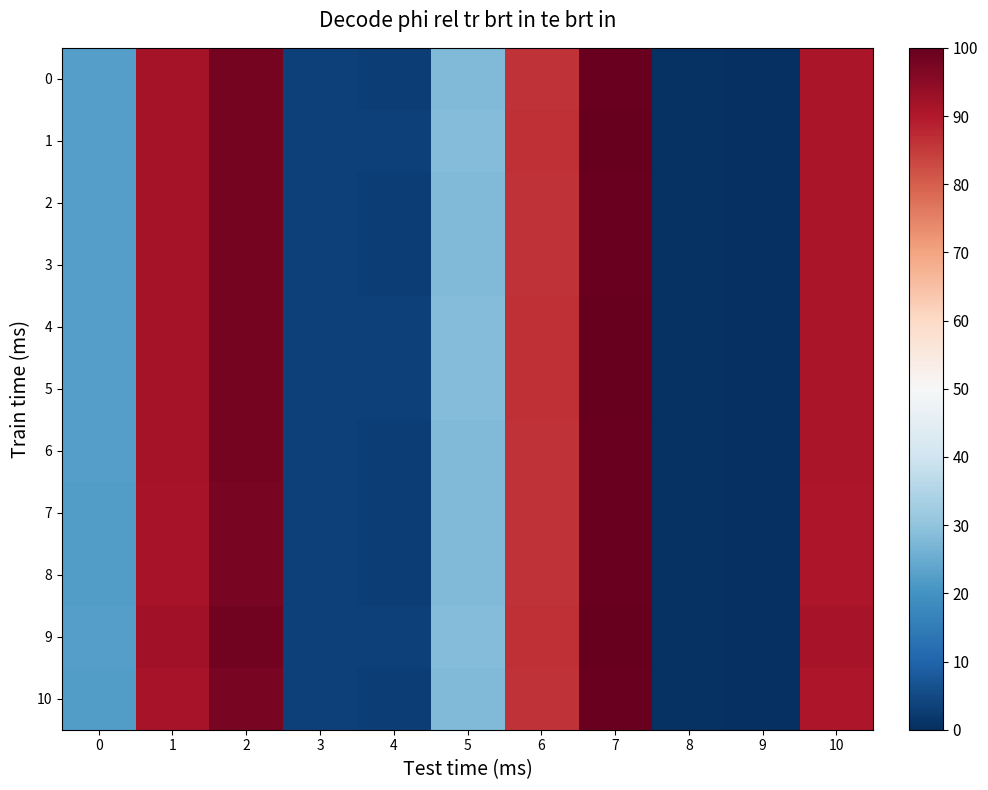

Reading left to right, extract all data points from this chart.

0: 0=22.3	1=91.5	2=97.8	3=3.3	4=3.1	5=28.1	6=86.3	7=99.6	8=0.5	9=0.1	10=90.7
1: 0=22.4	1=91.7	2=98.0	3=3.4	4=3.1	5=28.2	6=86.5	7=99.8	8=0.5	9=0.1	10=90.9
2: 0=22.3	1=91.5	2=97.8	3=3.3	4=3.1	5=28.1	6=86.3	7=99.6	8=0.5	9=0.1	10=90.7
3: 0=22.3	1=91.5	2=97.8	3=3.3	4=3.1	5=28.1	6=86.3	7=99.6	8=0.5	9=0.1	10=90.7
4: 0=22.4	1=91.7	2=98.0	3=3.4	4=3.1	5=28.2	6=86.5	7=99.8	8=0.5	9=0.1	10=90.9
5: 0=22.4	1=91.7	2=98.0	3=3.4	4=3.1	5=28.2	6=86.5	7=99.8	8=0.5	9=0.1	10=90.9
6: 0=22.3	1=91.5	2=97.8	3=3.3	4=3.1	5=28.1	6=86.3	7=99.6	8=0.5	9=0.1	10=90.7
7: 0=22.2	1=91.3	2=97.6	3=3.3	4=3.0	5=28.0	6=86.1	7=99.4	8=0.4	9=0.0	10=90.5
8: 0=22.2	1=91.3	2=97.6	3=3.3	4=3.0	5=28.0	6=86.1	7=99.4	8=0.4	9=0.0	10=90.5
9: 0=22.5	1=91.8	2=98.2	3=3.4	4=3.2	5=28.3	6=86.7	7=100.0	8=0.6	9=0.2	10=91.1
10: 0=22.2	1=91.3	2=97.6	3=3.3	4=3.0	5=28.0	6=86.1	7=99.4	8=0.4	9=0.0	10=90.5